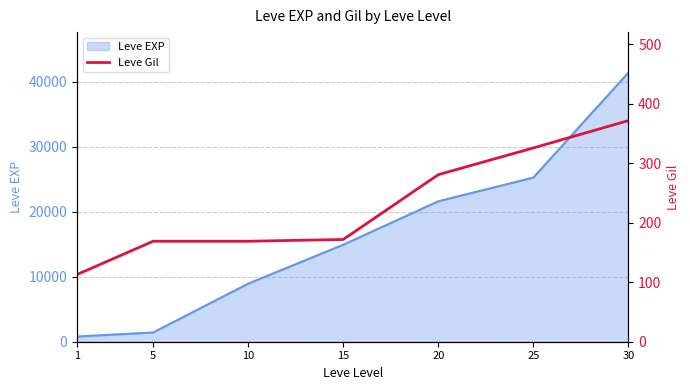

Reading right to left, transcribe all the data shown in this chart.

372	326	281	172	169	169	113